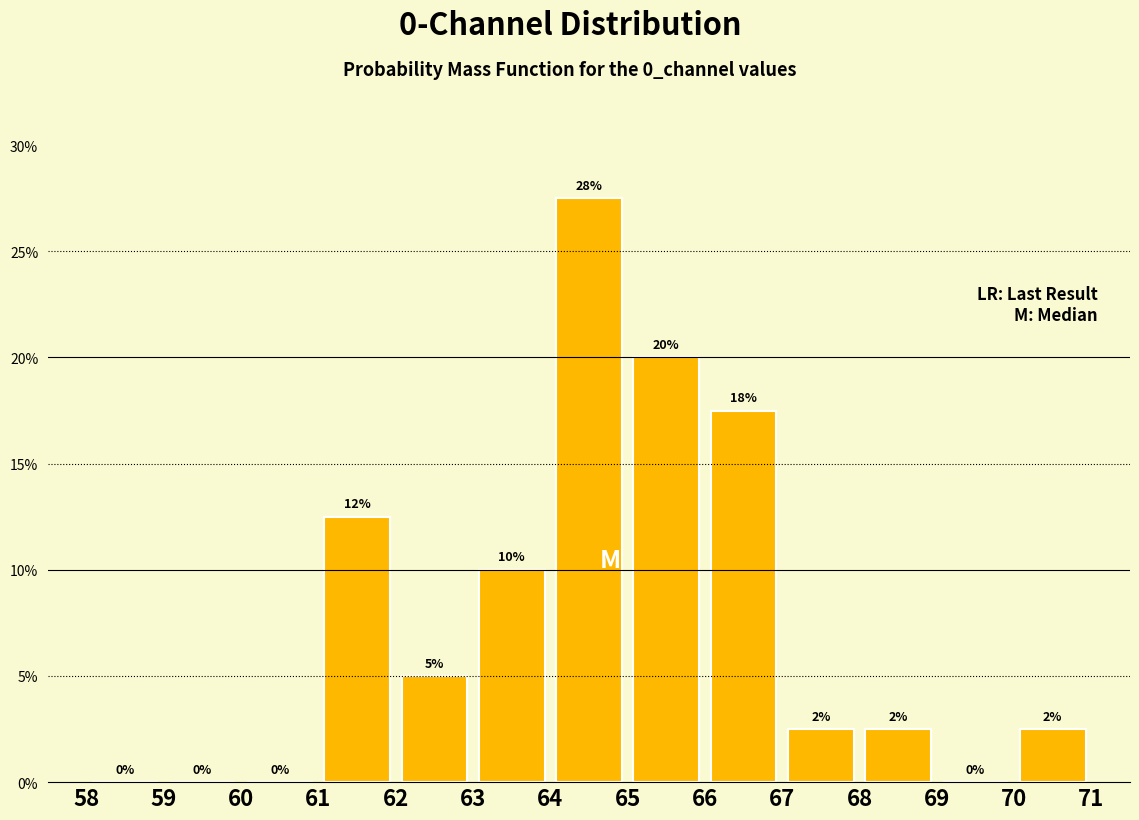

Over which range of the x-axis is the bar tallest?

64 to 65